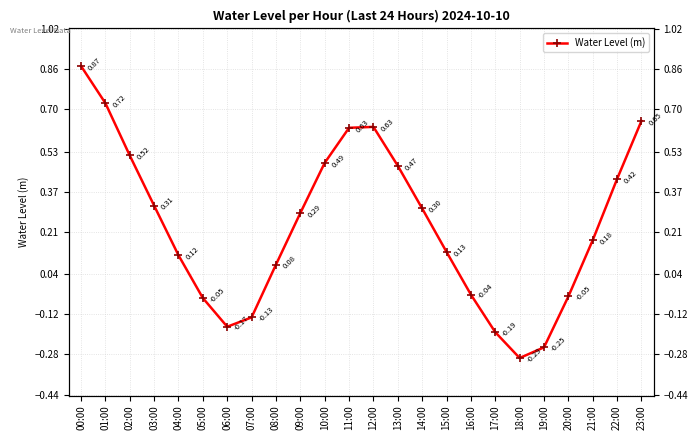

Which label corresponds to the largest value in the chart?

00:00